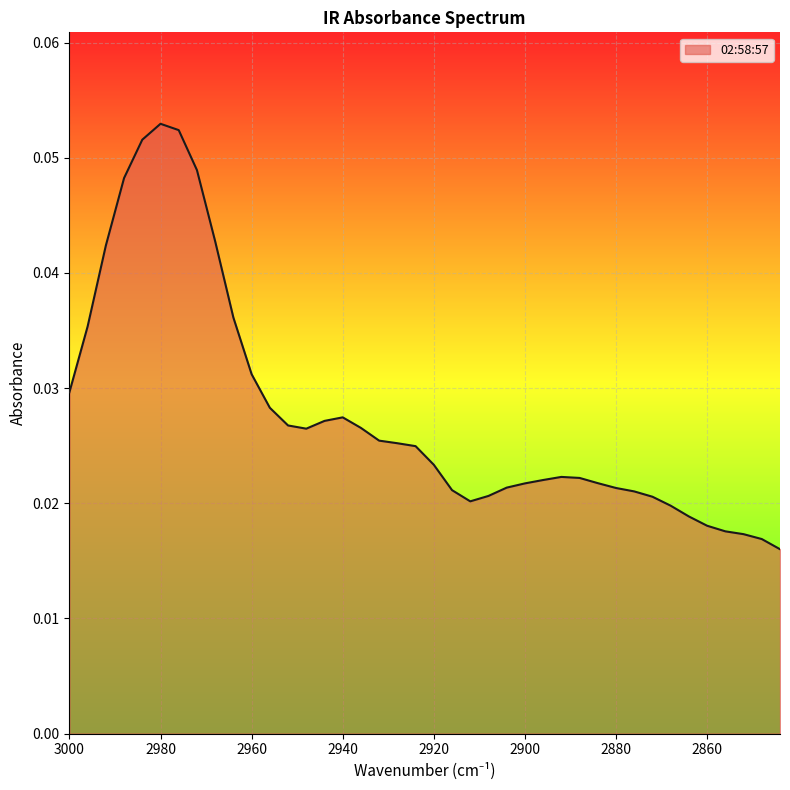

List the labels in order of value, largest first.

2980, 2976, 2984, 2972, 2988, 2968, 2992, 2964, 2996, 2960, 3000, 2956, 2940, 2944, 2952, 2936, 2948, 2932, 2928, 2924, 2920, 2892, 2888, 2896, 2884, 2900, 2904, 2880, 2916, 2876, 2908, 2872, 2912, 2868, 2864, 2860, 2856, 2852, 2848, 2844